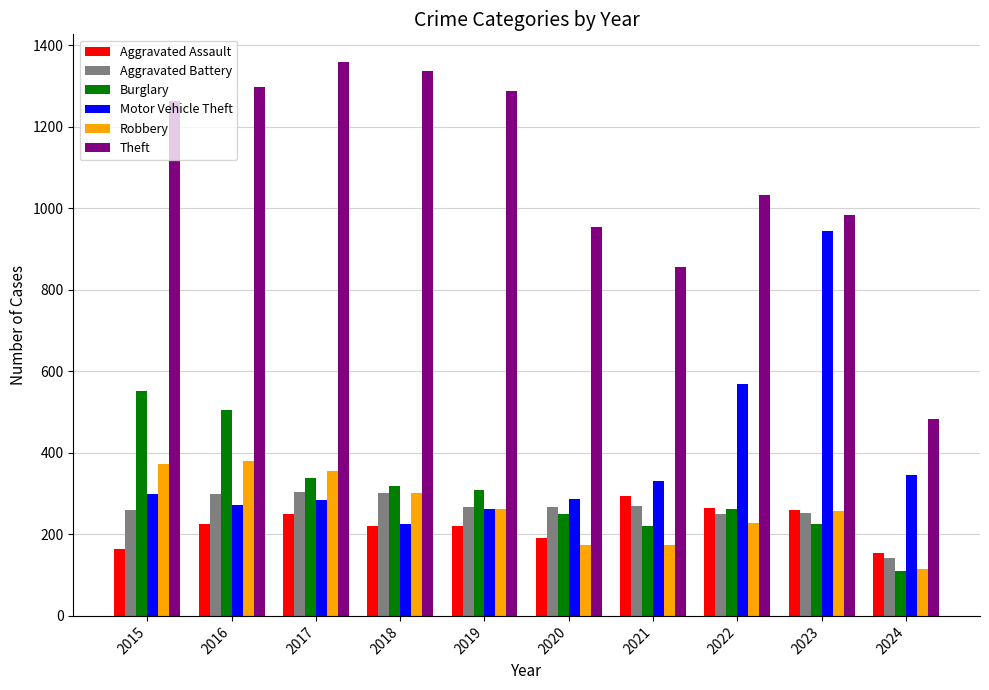

What is the minimum value shown in the chart?

109